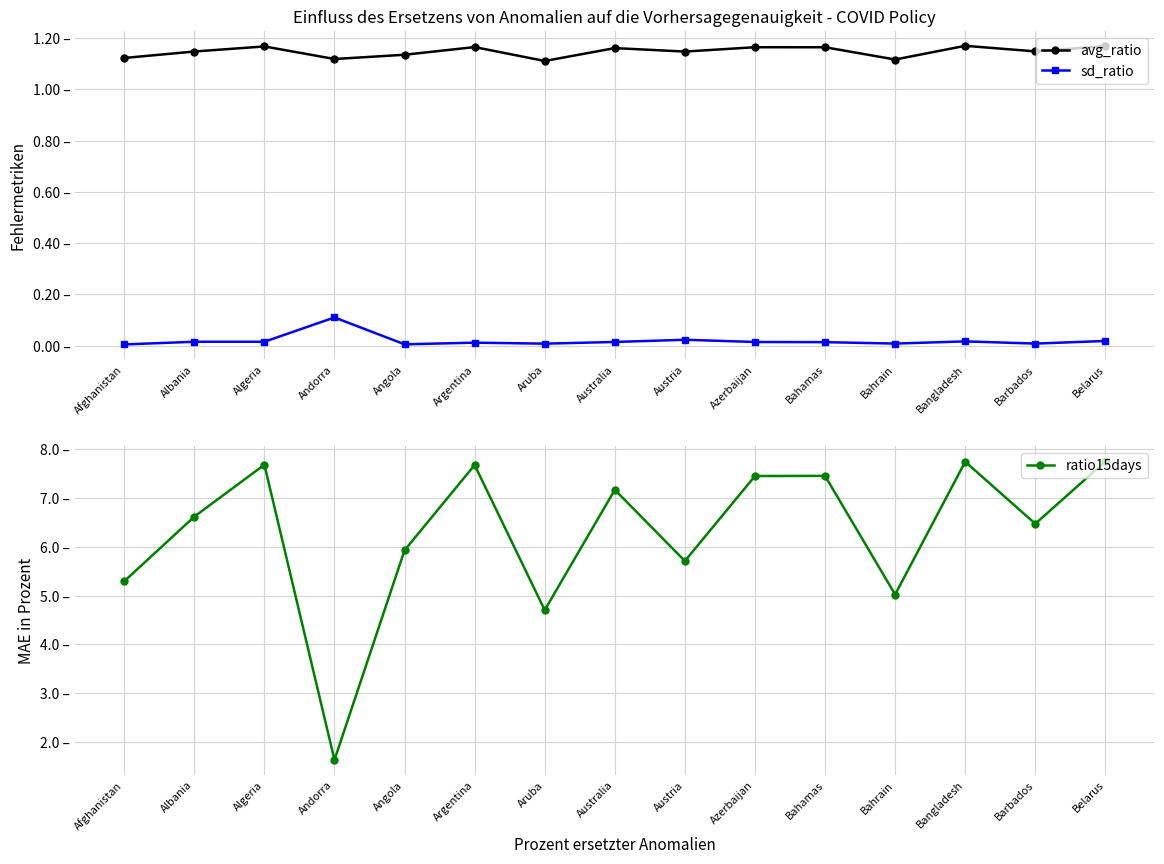

Where is the first local minimum for avg_ratio?

Andorra